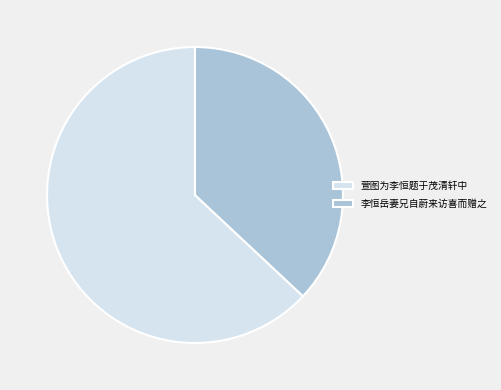

Which category has the biggest portion of the pie?

萱图为李恒题于茂清轩中